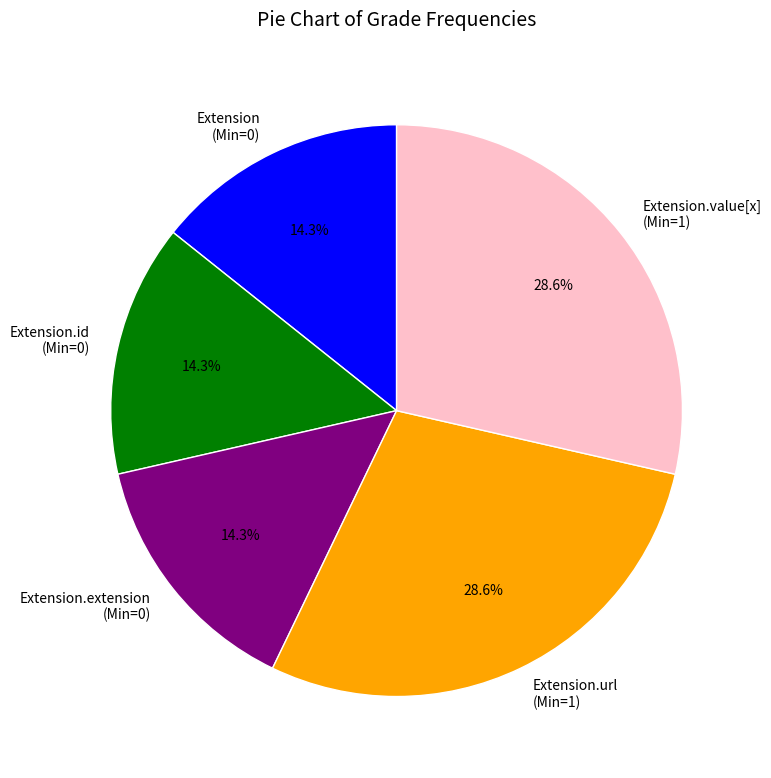

Does Extension (Min=0) represent more than half of the total?

No